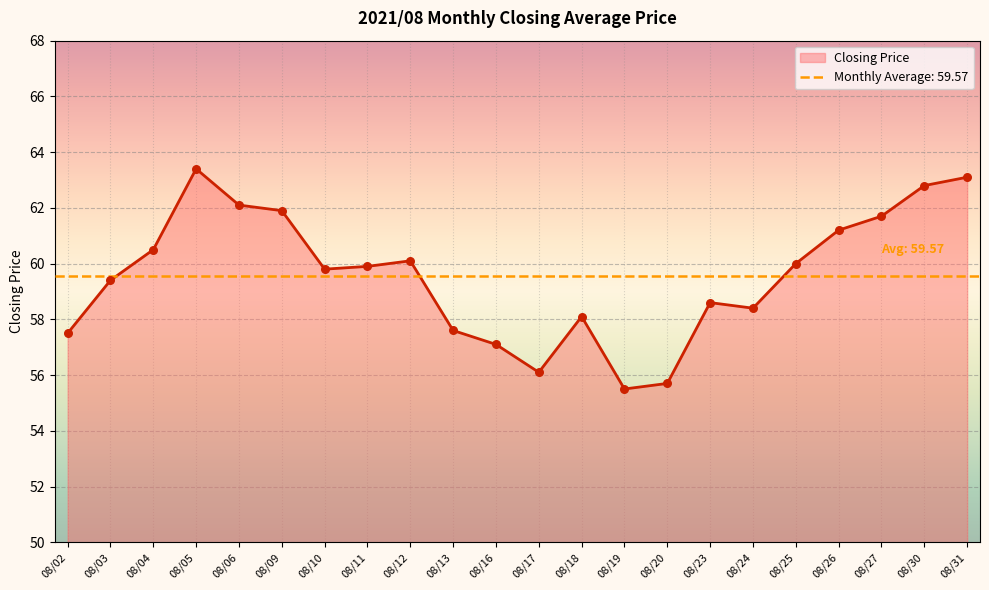

What is the change in value from 08/04 to 08/10?

-0.7